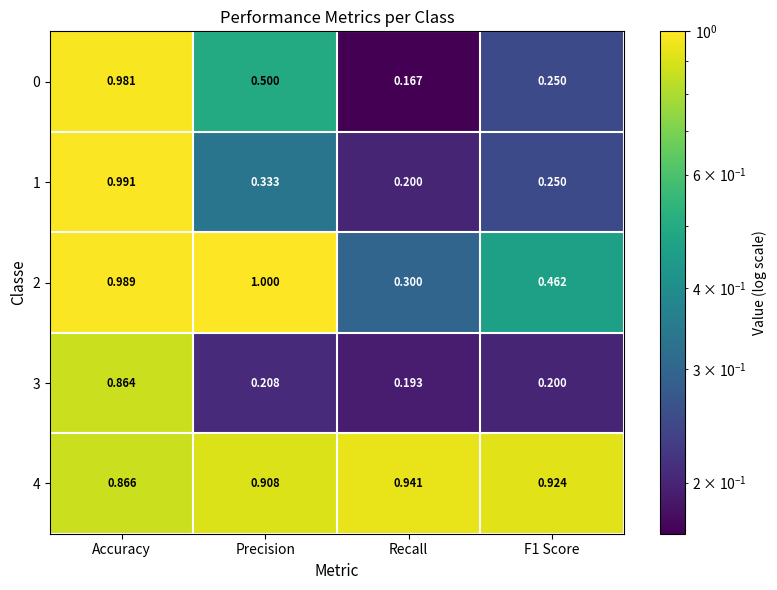

What is the minimum value shown in the chart?

0.2